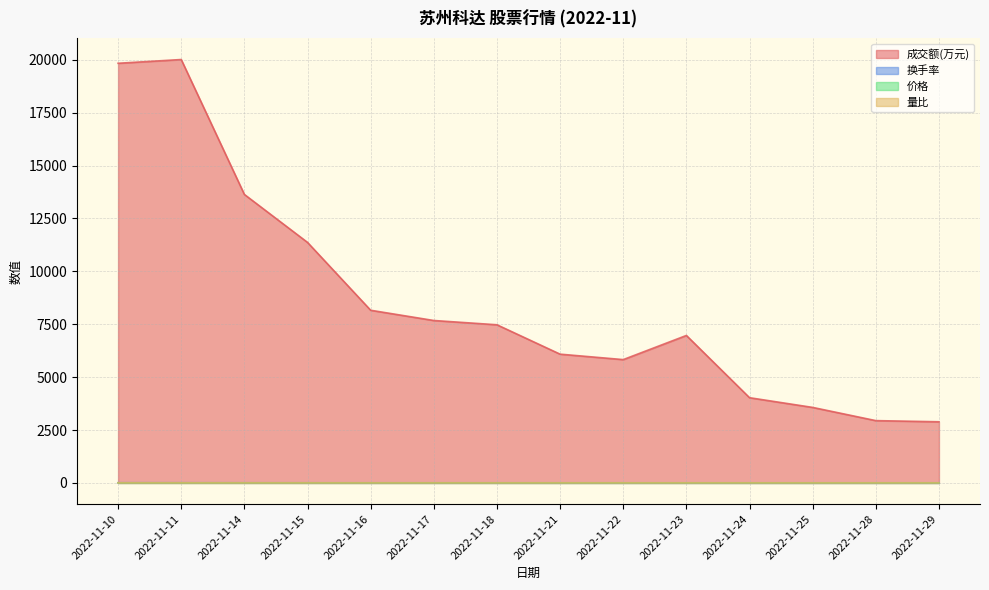

Read the 成交额(万元) value at 2022-11-22.

5828.0